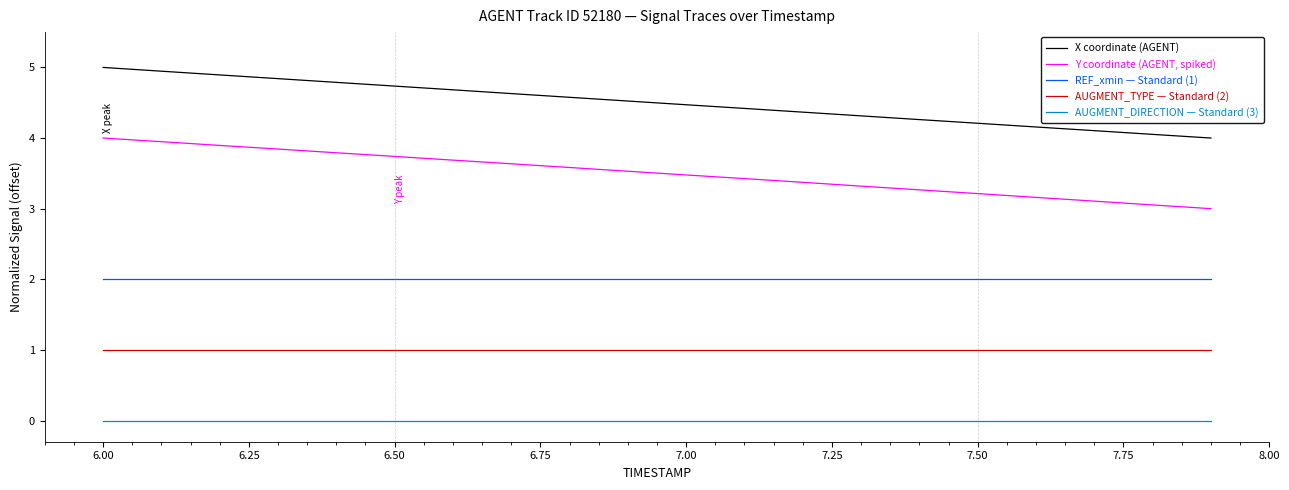

What is the maximum value shown in the chart?

5.0